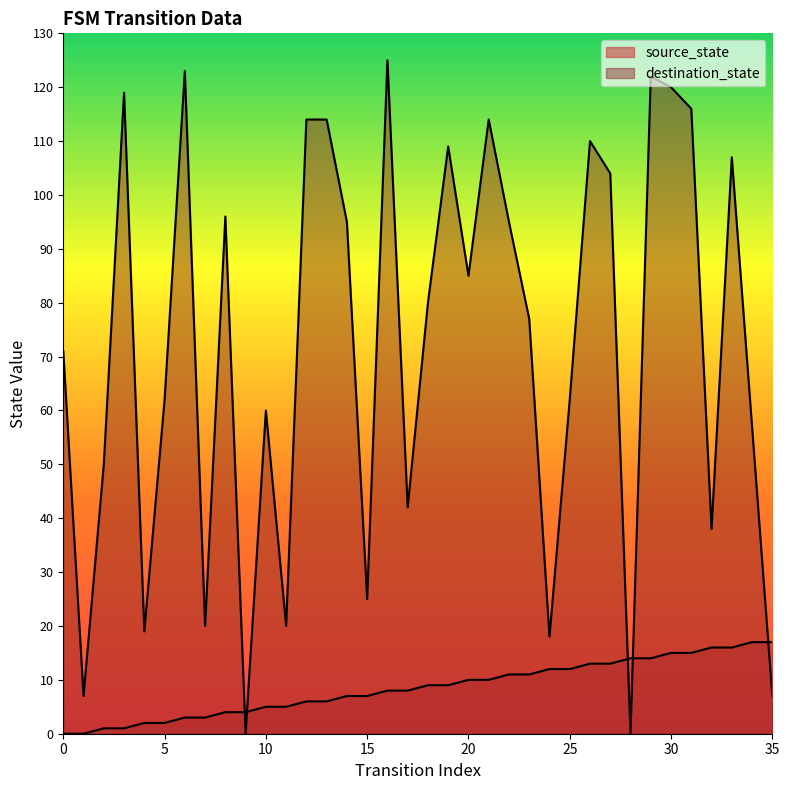

What is the difference between the maximum and minimum values in the destination_state series?

125